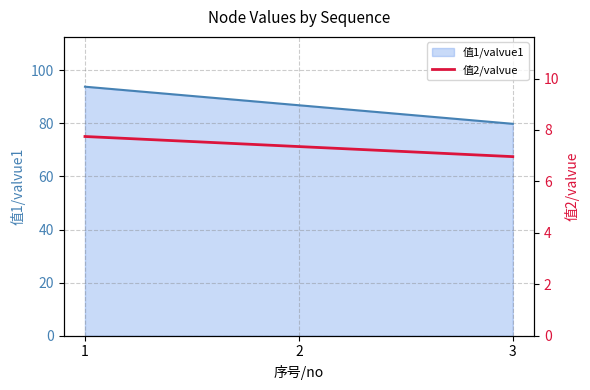

The value of 值1/valvue1 at 3 is 137.4. True or false?

False